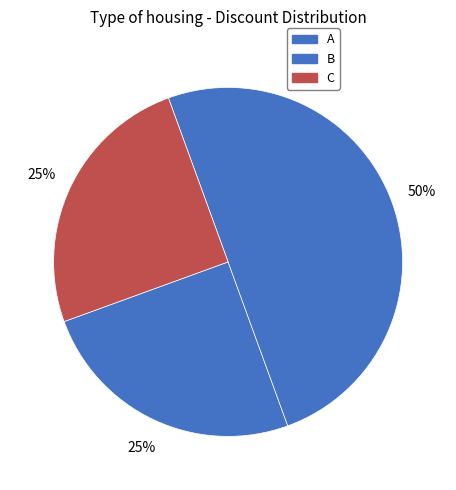

Which slice is the largest?

B